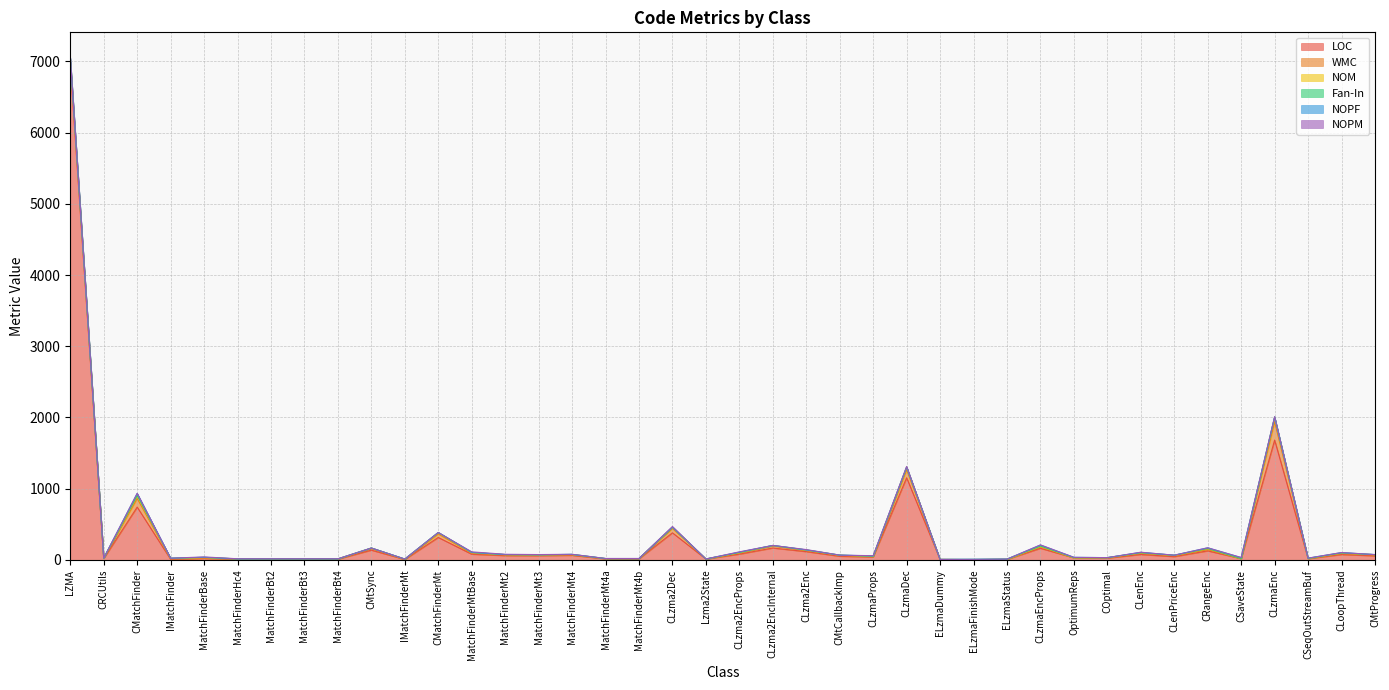

The NOPM series shows 0 at CMtProgress. True or false?

False